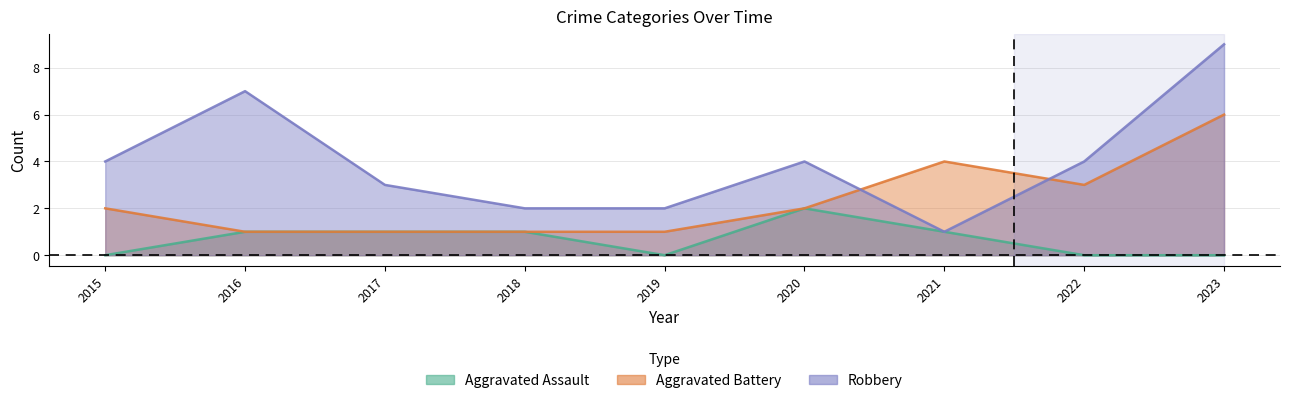

Count the number of categories in the chart.

9